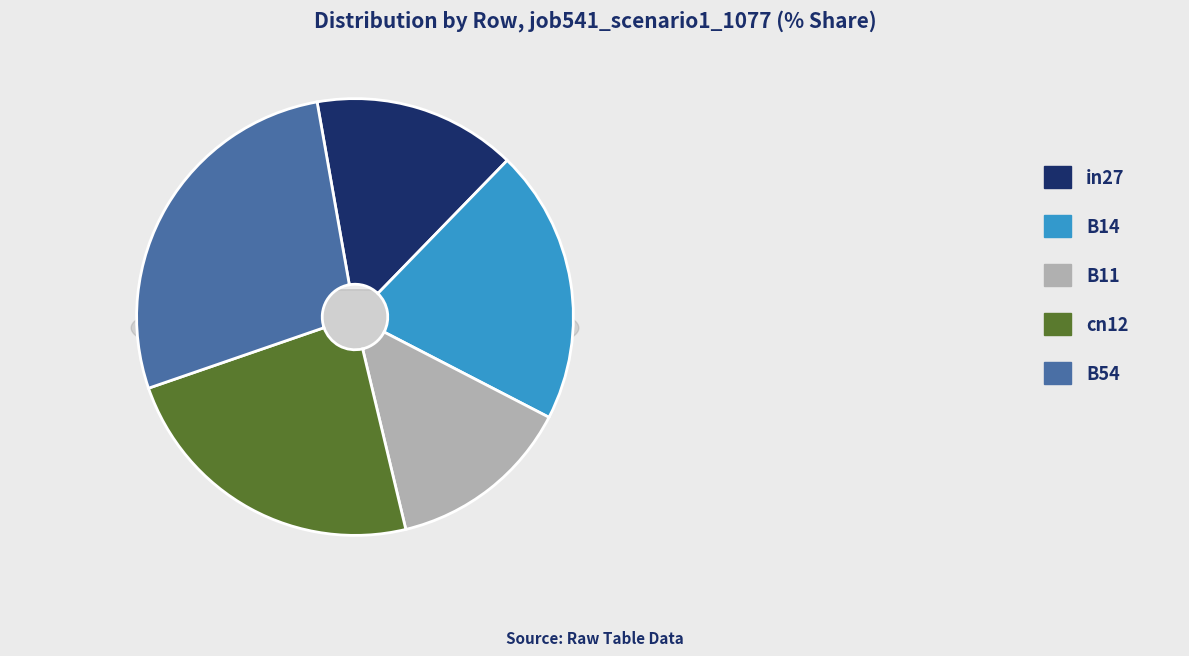

What percentage do B14 and in27 together represent?

35.4%